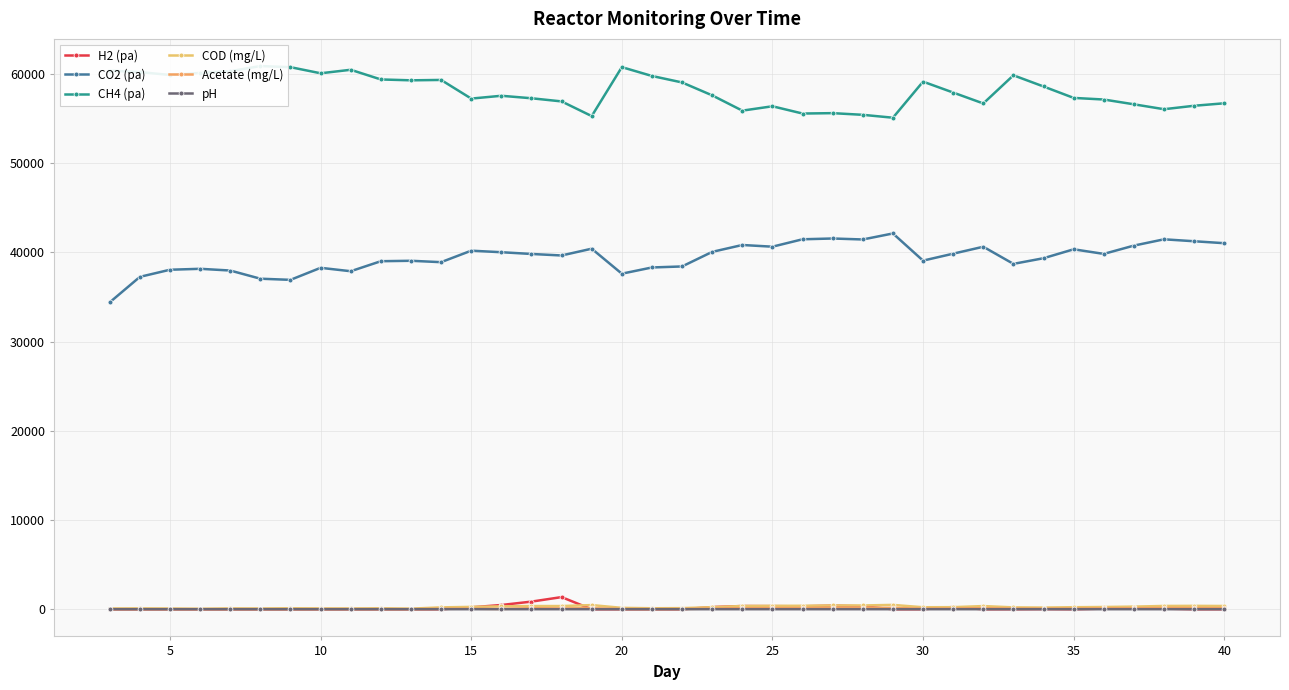

How many lines are shown in the chart?

6